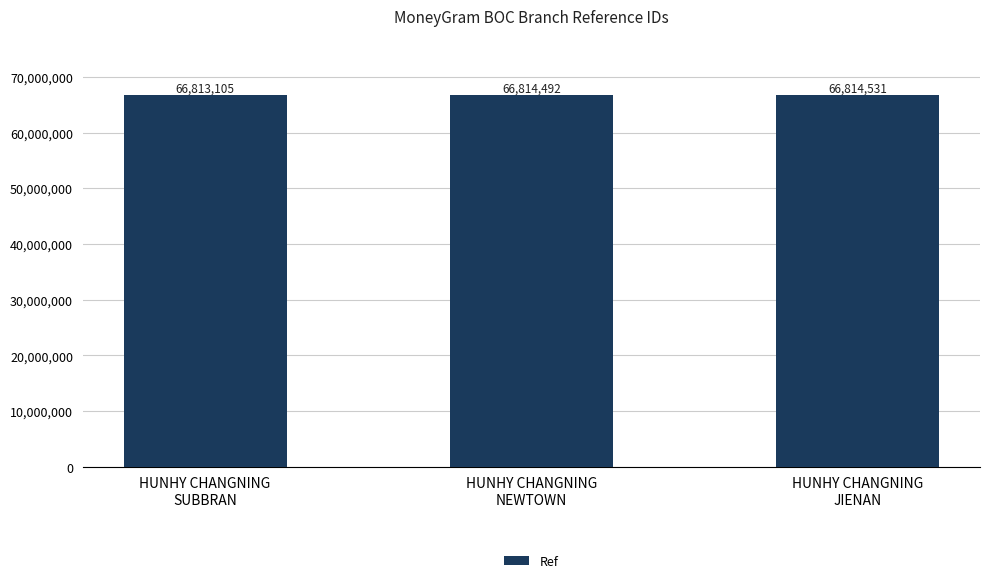

What is the change in value from HUNHY CHANGNING
NEWTOWN to HUNHY CHANGNING
JIENAN?

+39